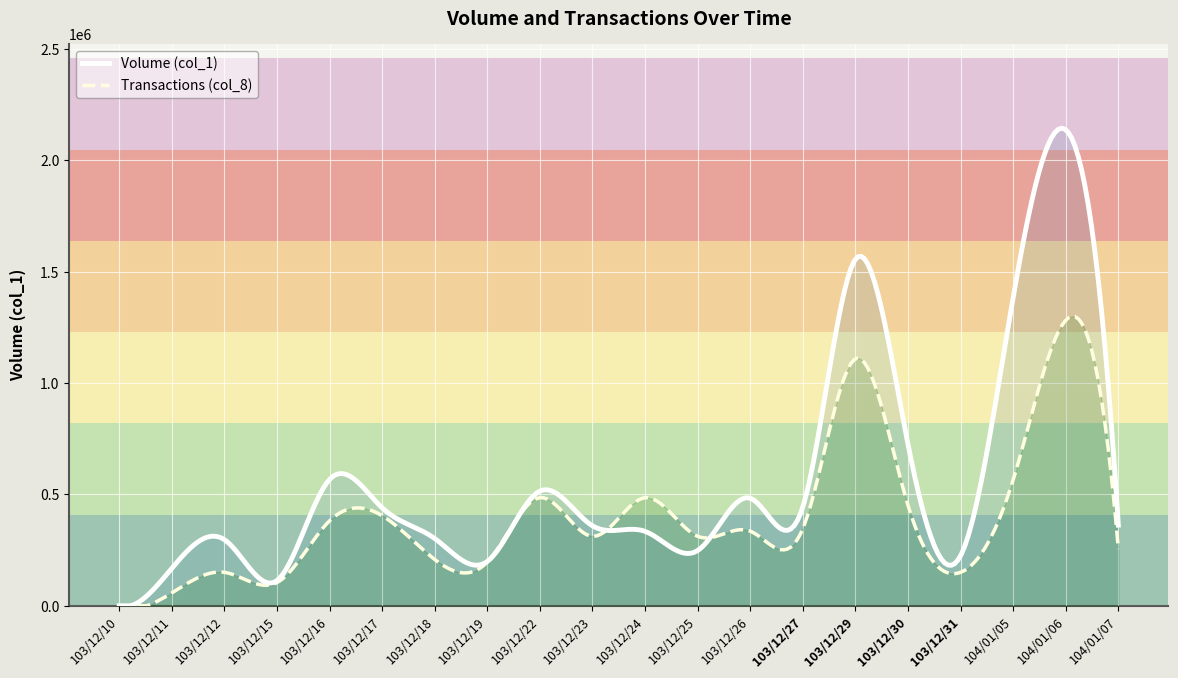

What is the highest value of the Transactions (col_8) series?

1299386.2